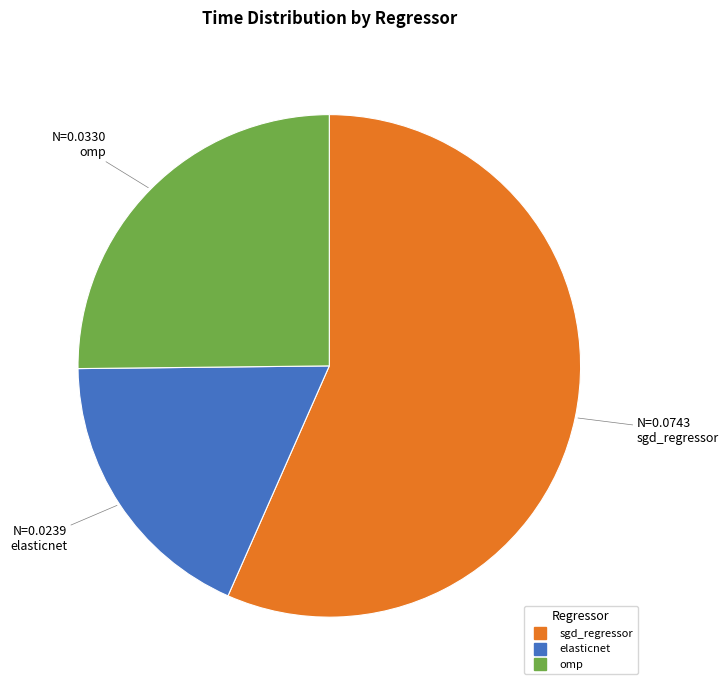

Is the sum of elasticnet and omp greater than half?

No